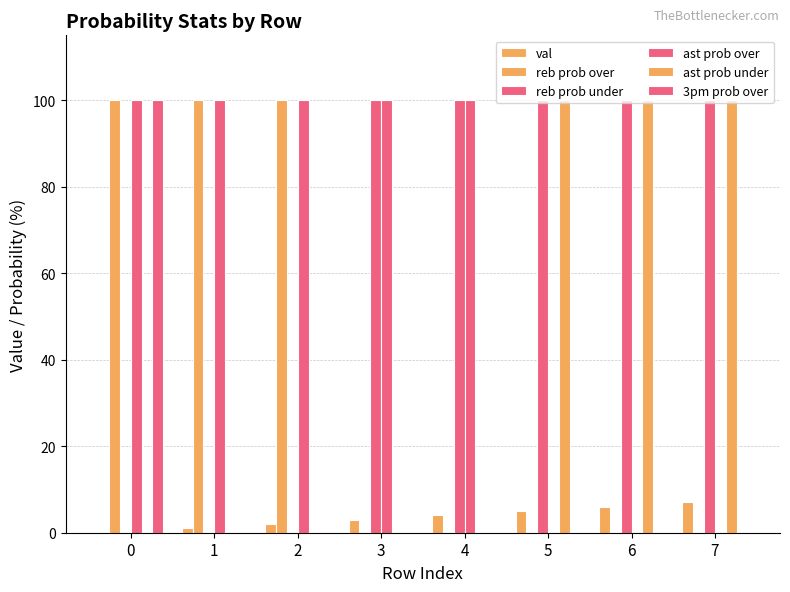

Reading left to right, extract all data points from this chart.

val: 0=0	1=1	2=2	3=3	4=4	5=5	6=6	7=7
reb prob over: 0=100	1=100	2=100	3=0	4=0	5=0	6=0	7=0
reb prob under: 0=0	1=0	2=0	3=100	4=100	5=100	6=100	7=100
ast prob over: 0=100	1=100	2=100	3=100	4=100	5=0	6=0	7=0
ast prob under: 0=0	1=0	2=0	3=0	4=0	5=100	6=100	7=100
3pm prob over: 0=100	1=0	2=0	3=0	4=0	5=0	6=0	7=0